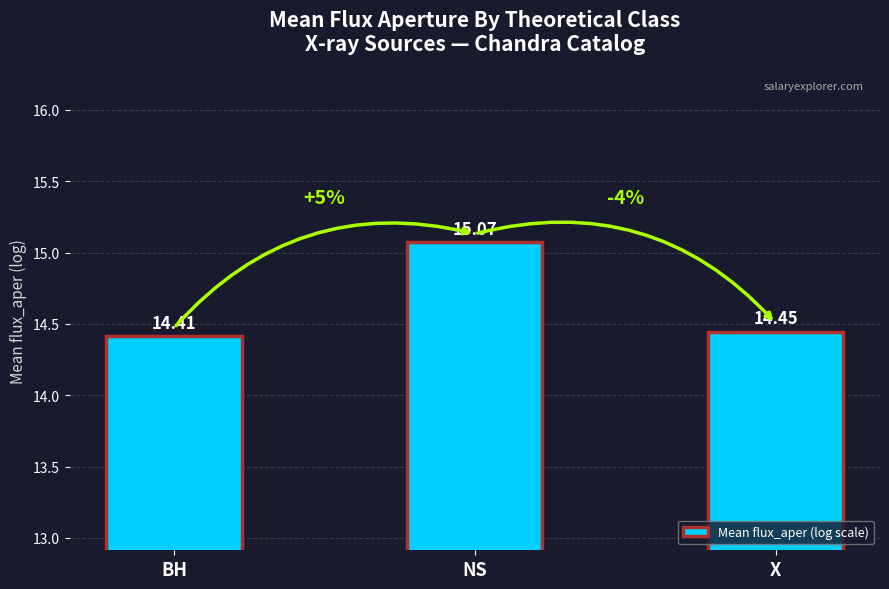

Which has a higher value, X or NS?

NS